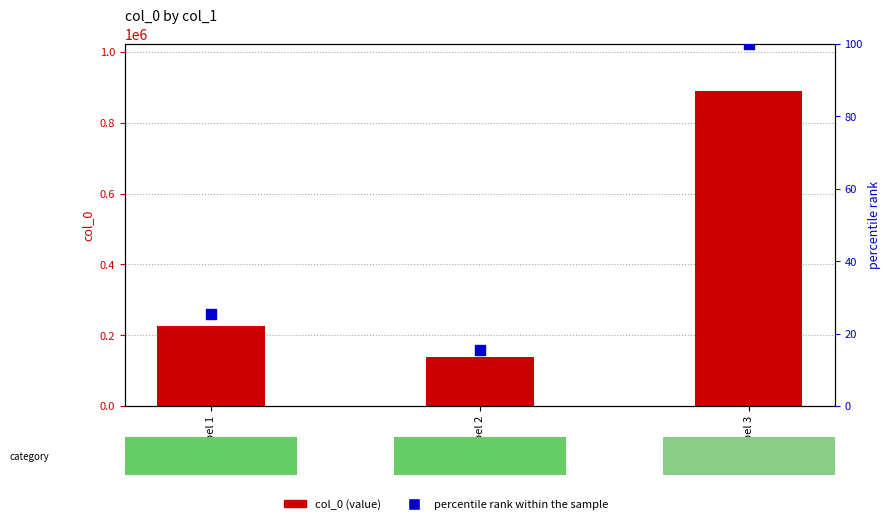

Which series has the largest total across all categories?

col_0 (value)